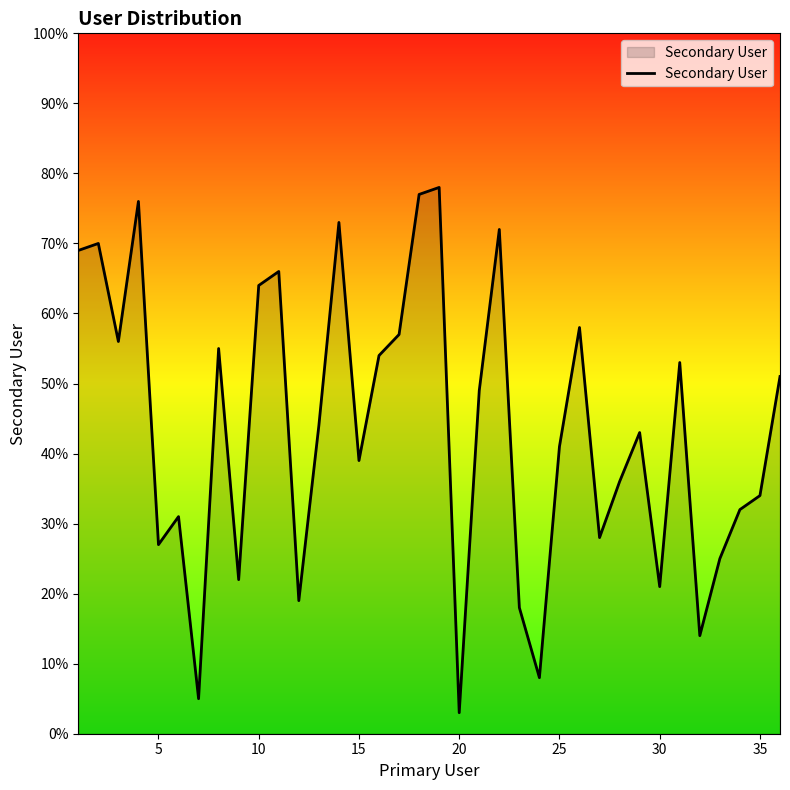

What is the difference between the maximum and minimum values?

75